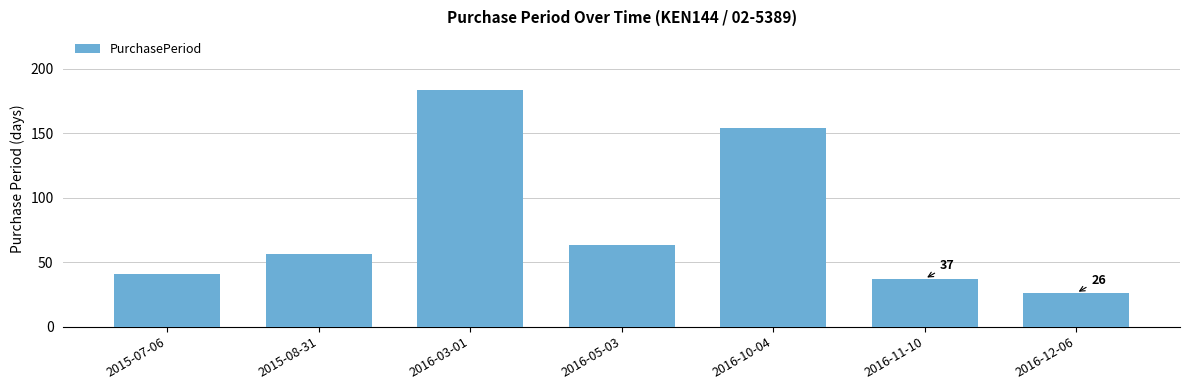

Between 2016-10-04 and 2015-07-06, which is larger?

2016-10-04